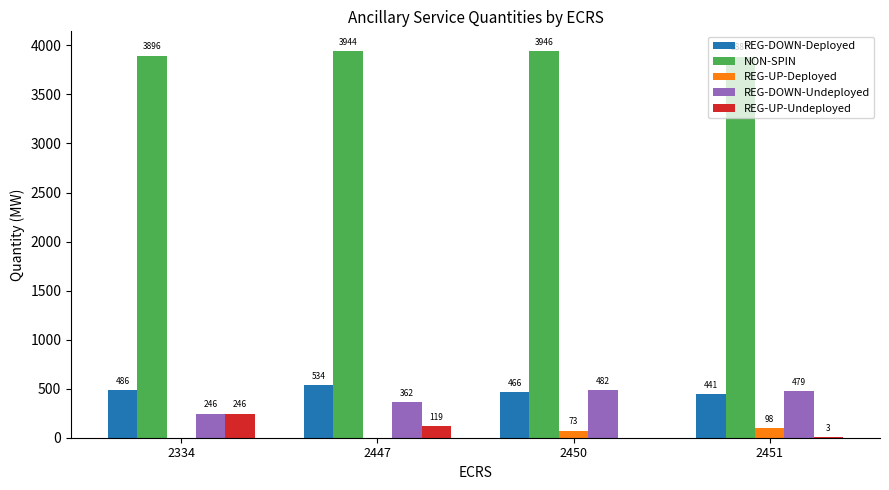

At which category is the sum across all series the highest?

2450